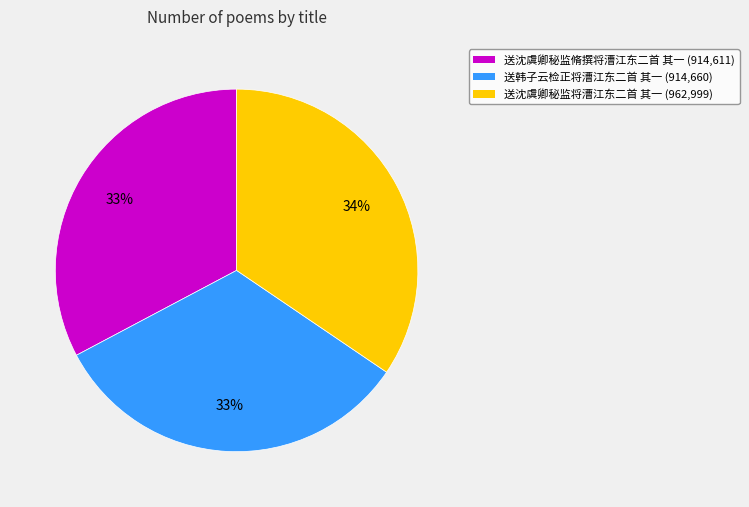

Does any single category account for the majority?

No